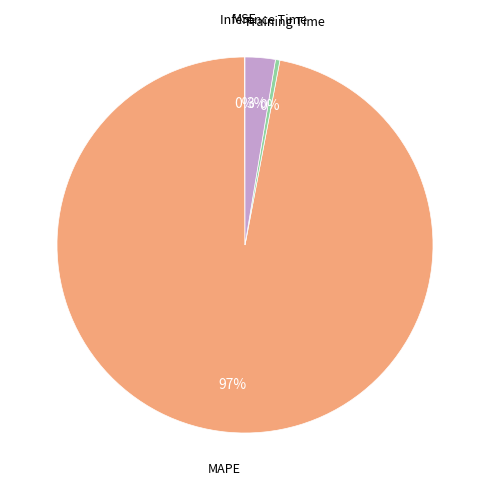

To the nearest percent, what portion does Inference Time represent?

3%